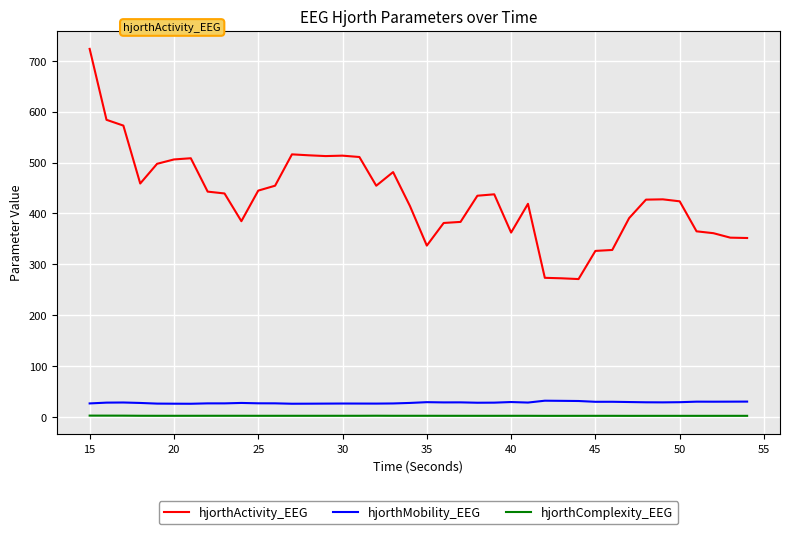

What is the smallest value displayed?

2.5